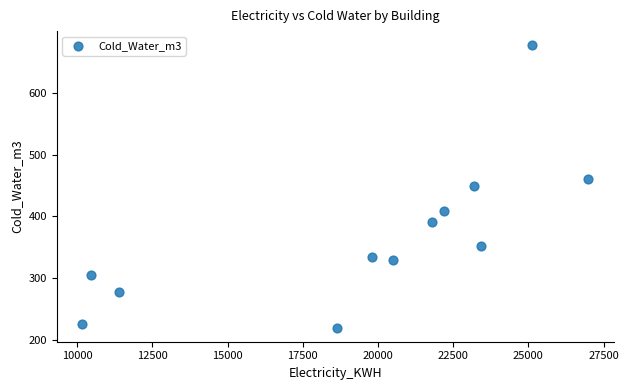

What is the range of Y values (max minus min)?

456.6